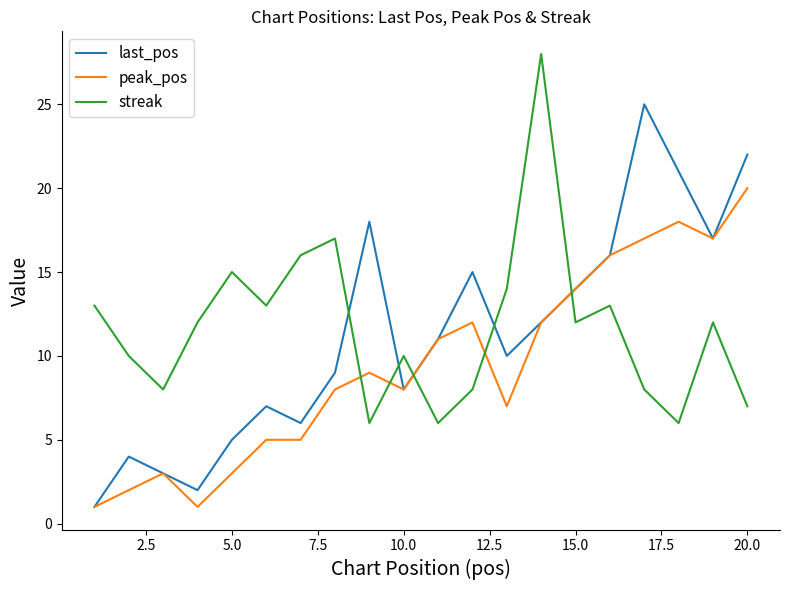

Which series has the largest range (max minus min)?

last_pos